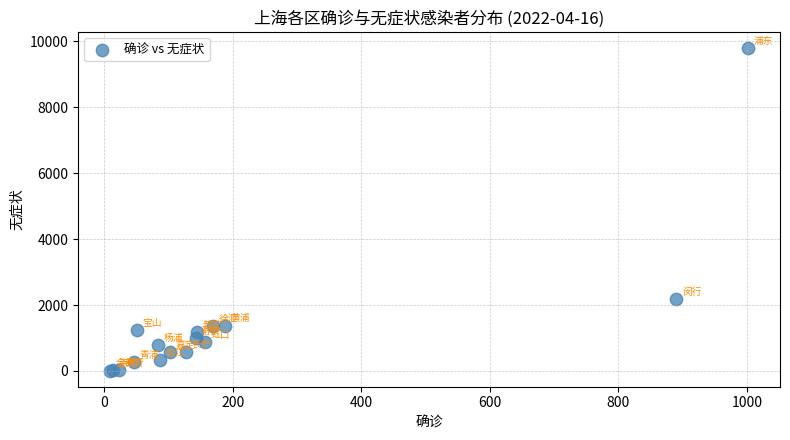

What Y value in the scatter plot is closest to 4900?

2170